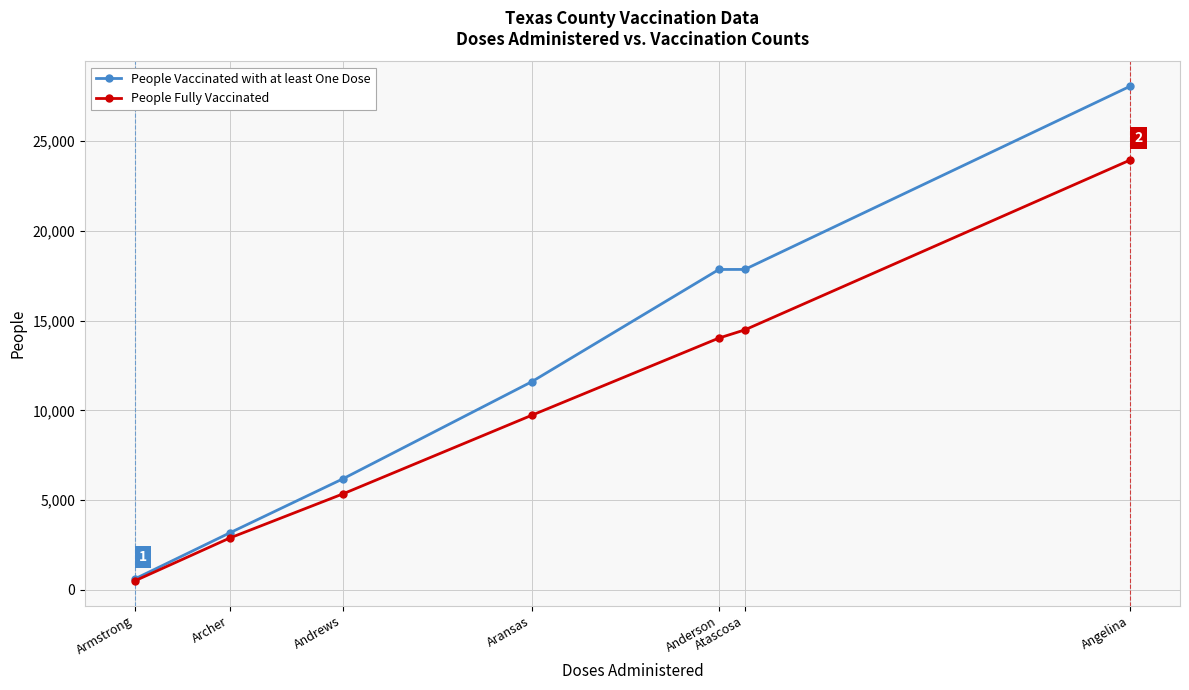

What are all the series names shown in the legend?

People Vaccinated with at least One Dose, People Fully Vaccinated